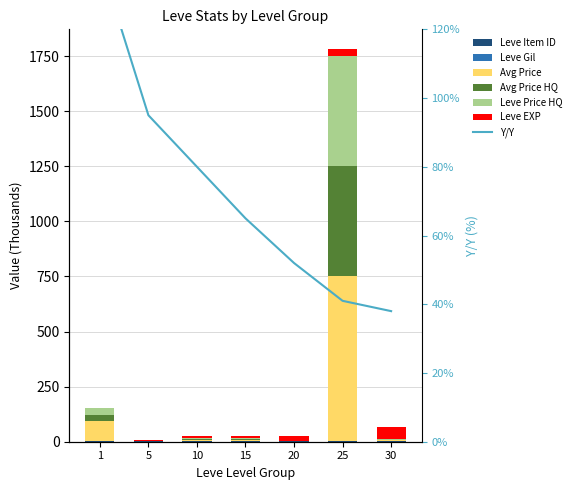

Which has a higher value, 1 or 30?

30